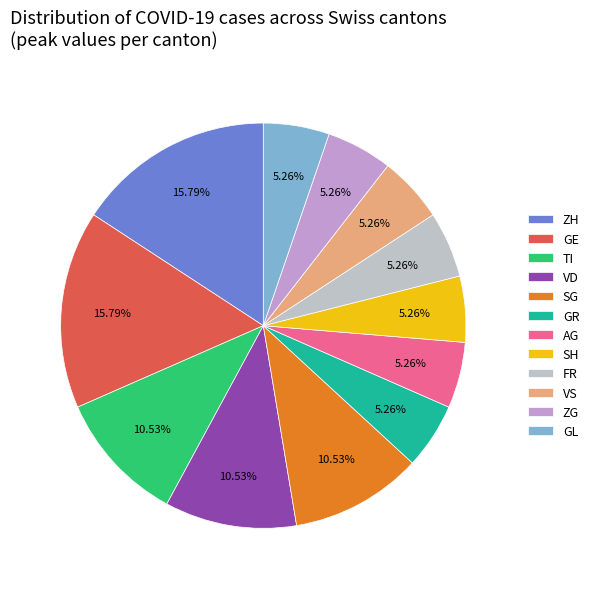

Is the sum of TI and ZH greater than half?

No